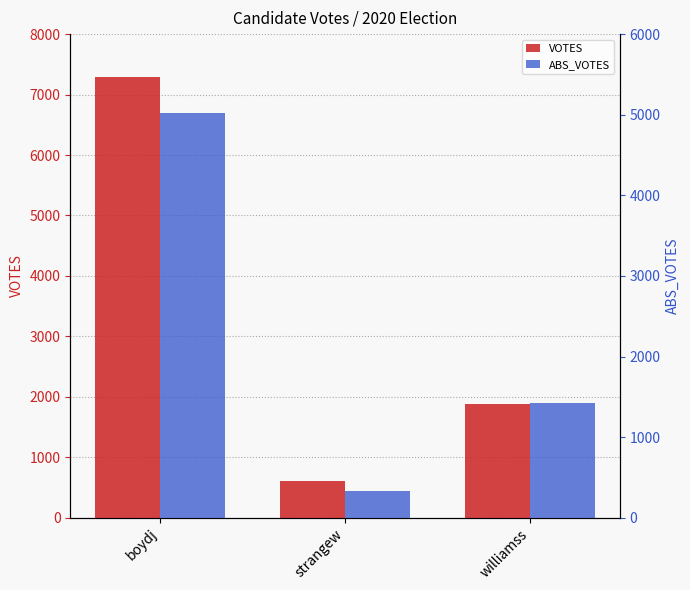

Reading left to right, transcribe all the data shown in this chart.

VOTES: 7292	602	1876
ABS_VOTES: 5022	335	1423